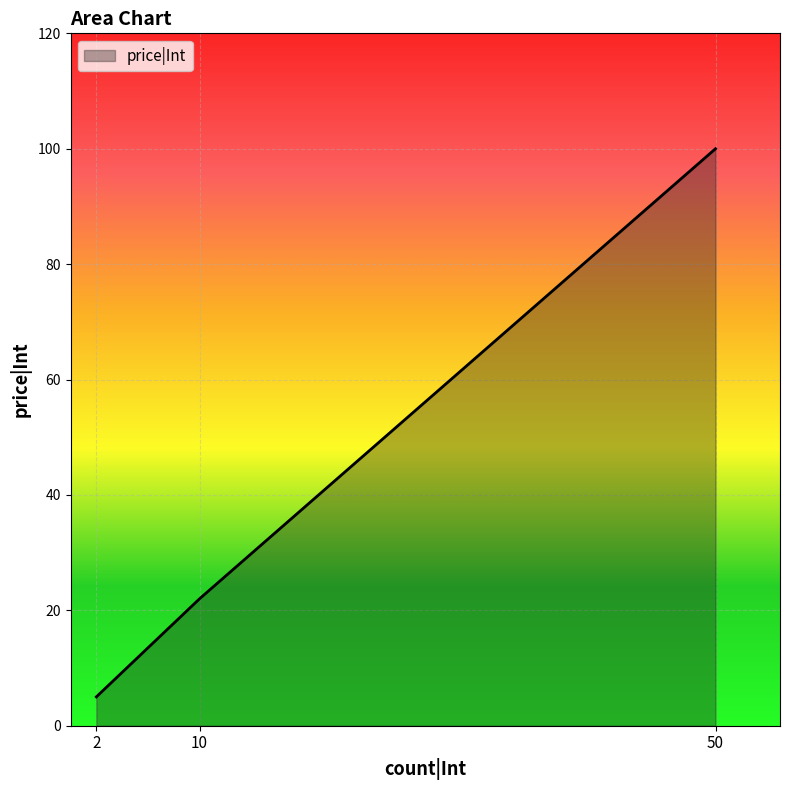

Approximately how many times larger is the value at 50 compared to 2?

20.0